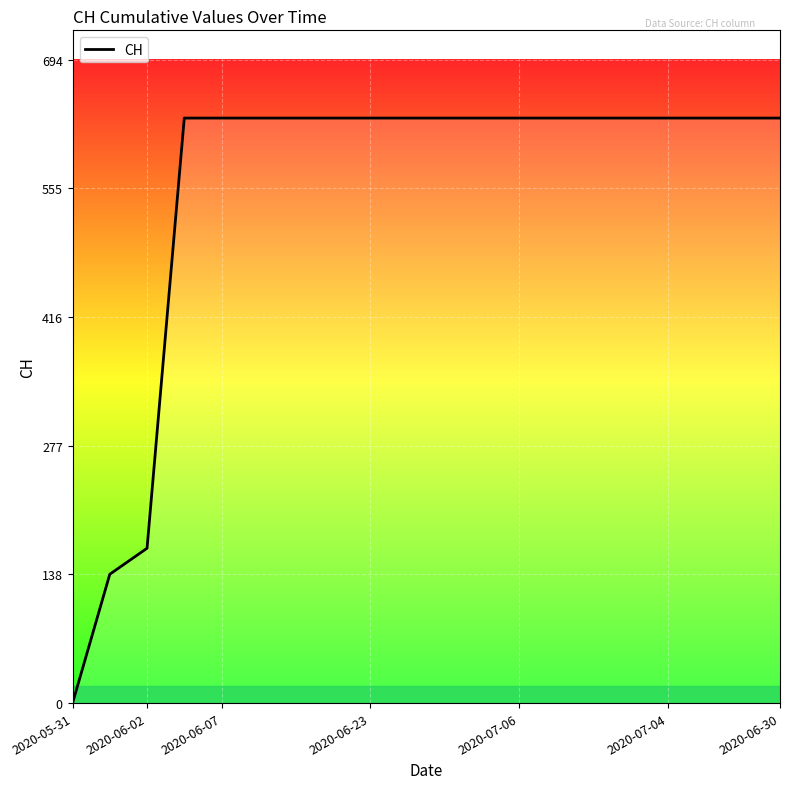

What is the greatest value displayed?

631